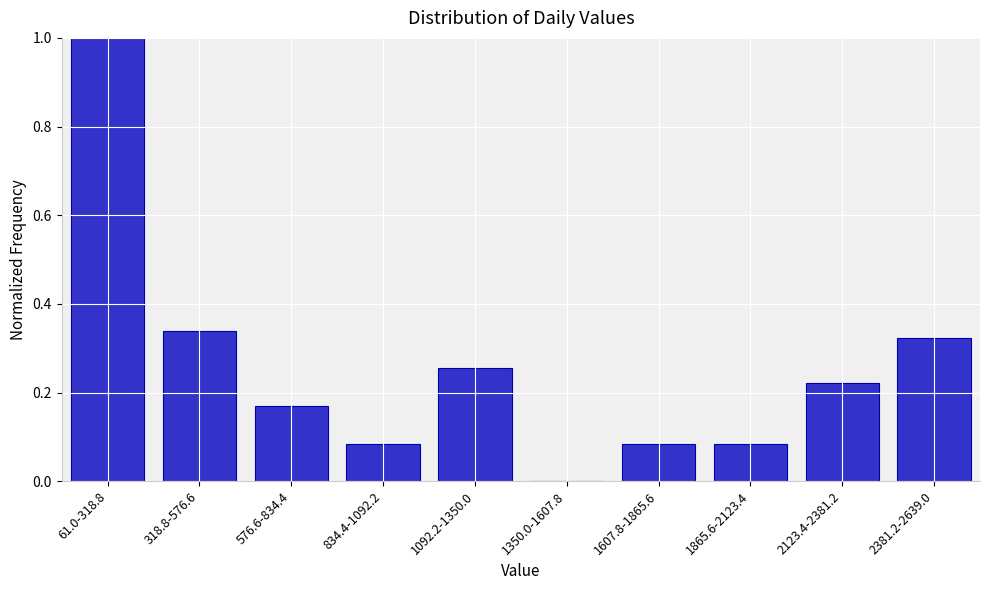

What is the sum of the values at 61.0-318.8 and 2123.4-2381.2?

1.2